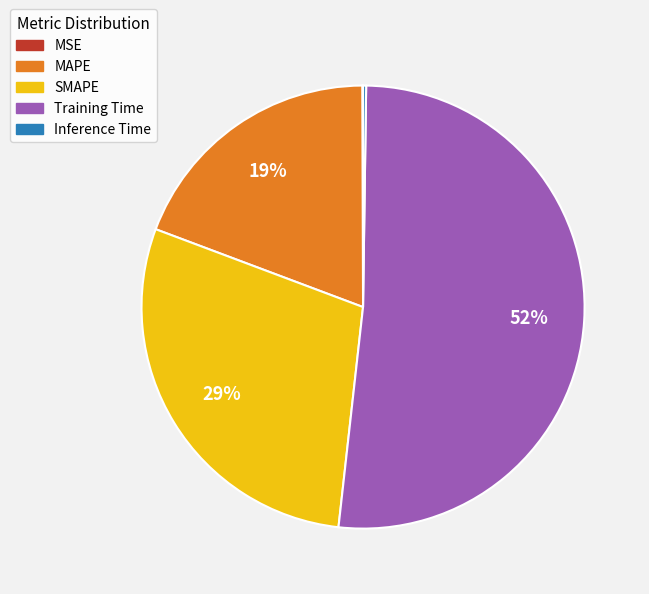

To the nearest percent, what is the difference between the MAPE and SMAPE slice percentages?

10%